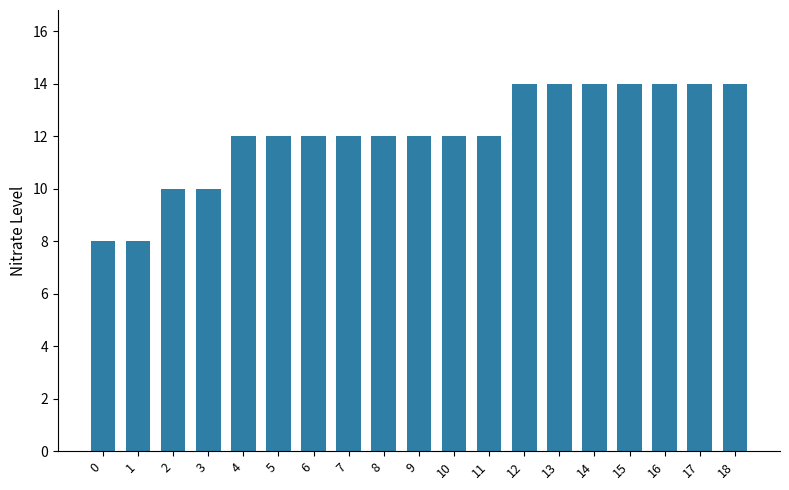

Count the values in the range 12 to 14.

15